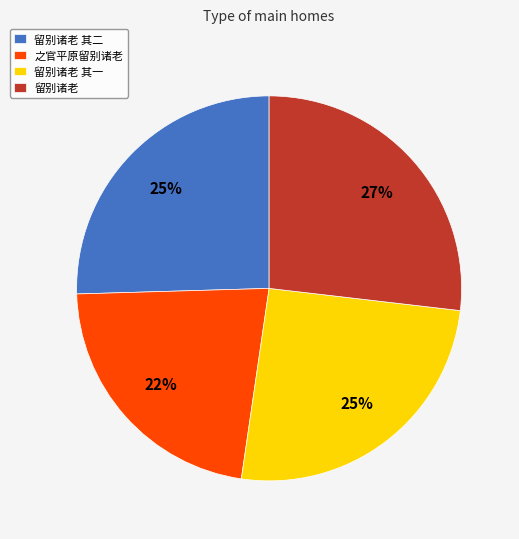

True or false: 之官平原留别诸老 accounts for 22% of the total.

True